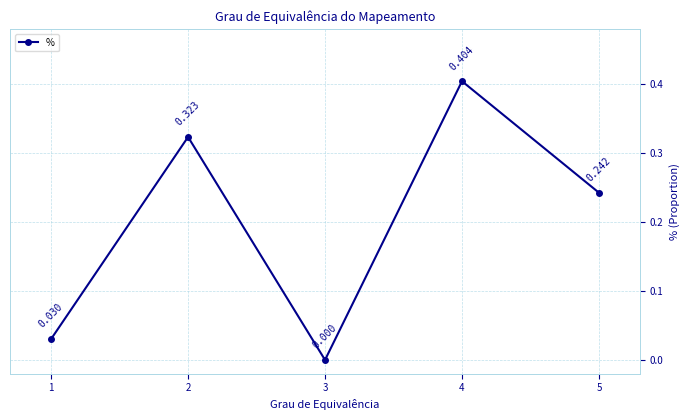

How many data points are above 0?

4